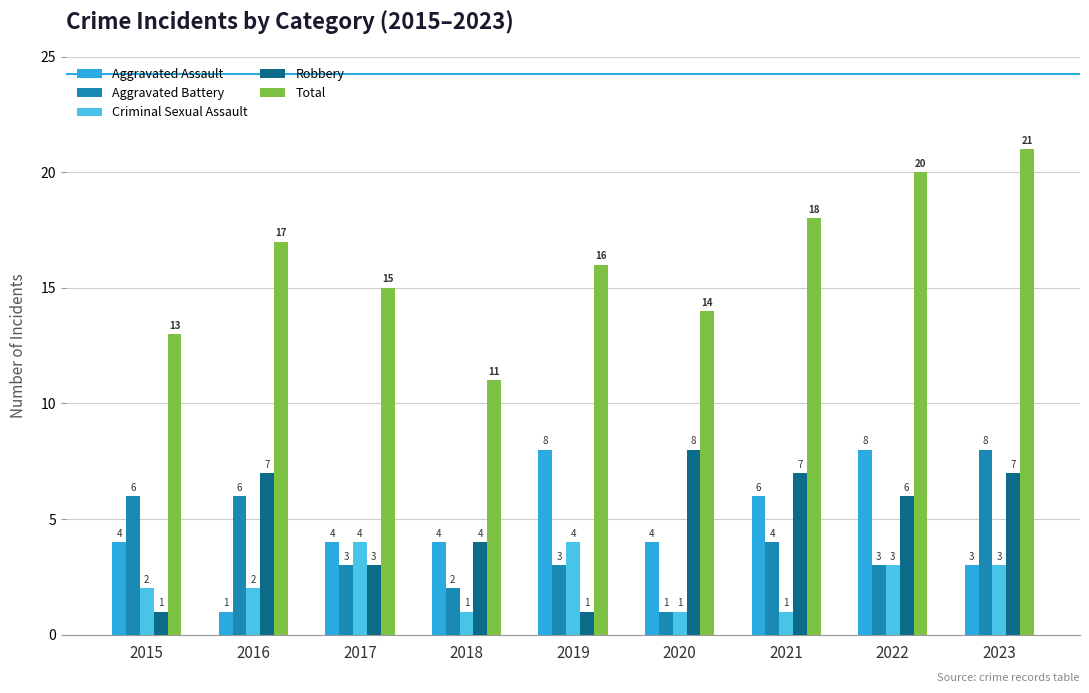

What is the difference between the maximum and minimum values in the Total series?

10